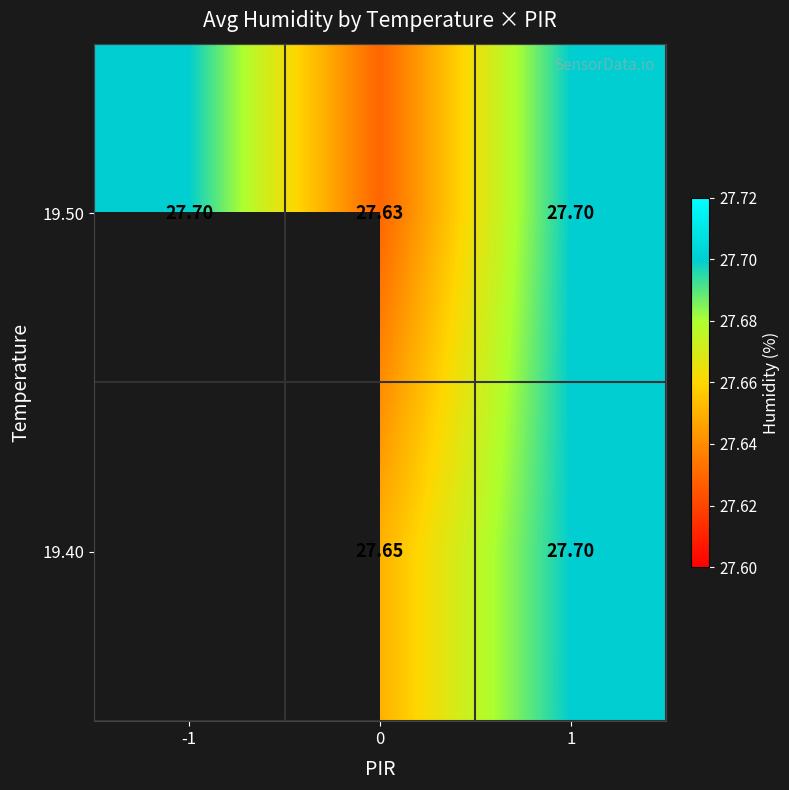

What is the total value across all series at 1?

55.4